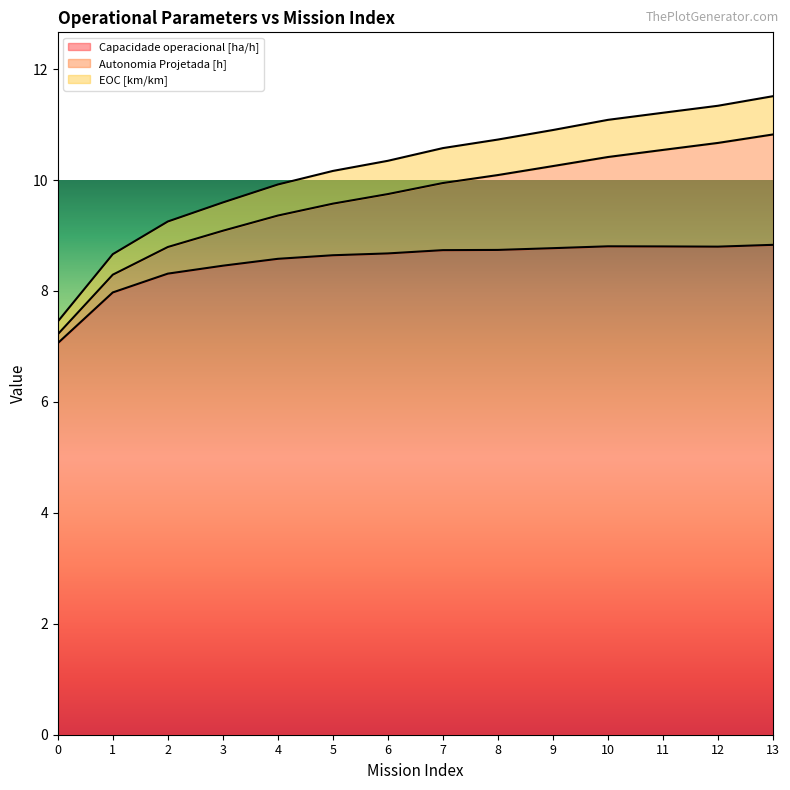

What is the value of the Capacidade operacional [ha/h] point at the 5th from the left?

8.6